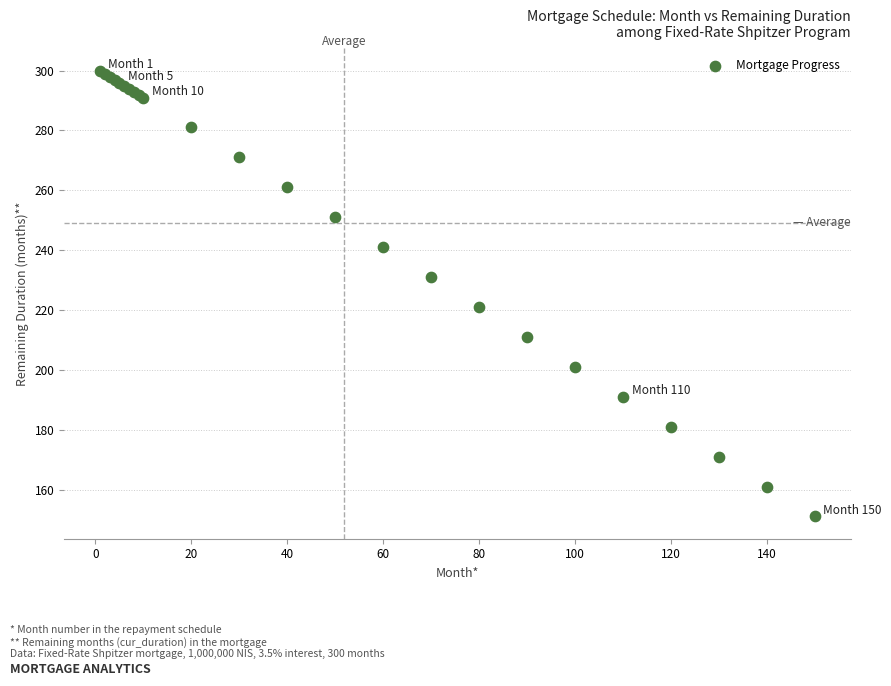

What Y value in the scatter plot is closest to 225?

221